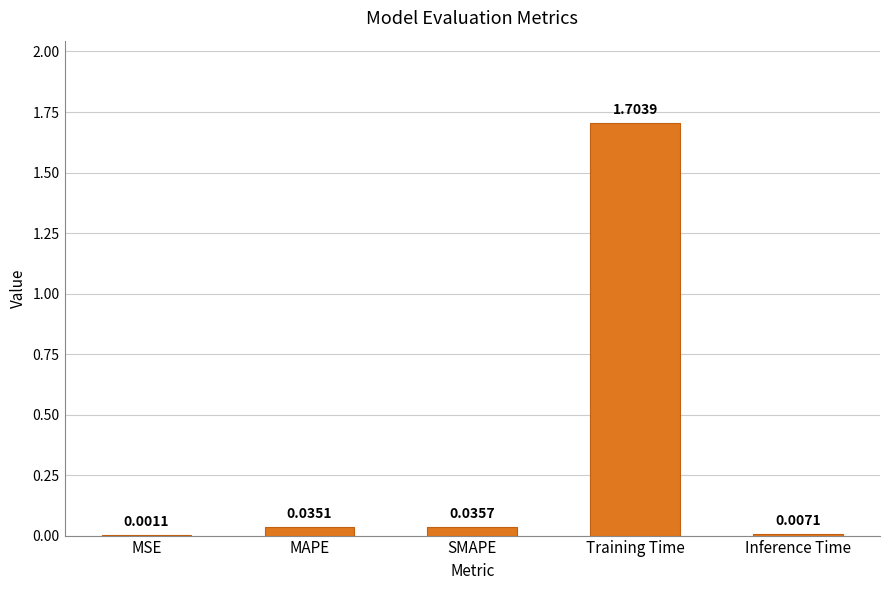

What is the sum of the values at SMAPE and Training Time?

1.7